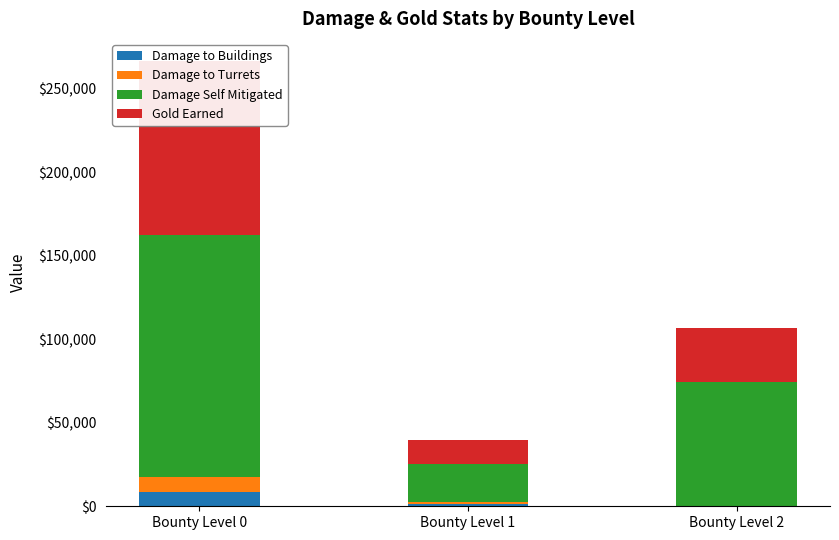

What is the spread (max minus min) of values at Bounty Level 2?

73689